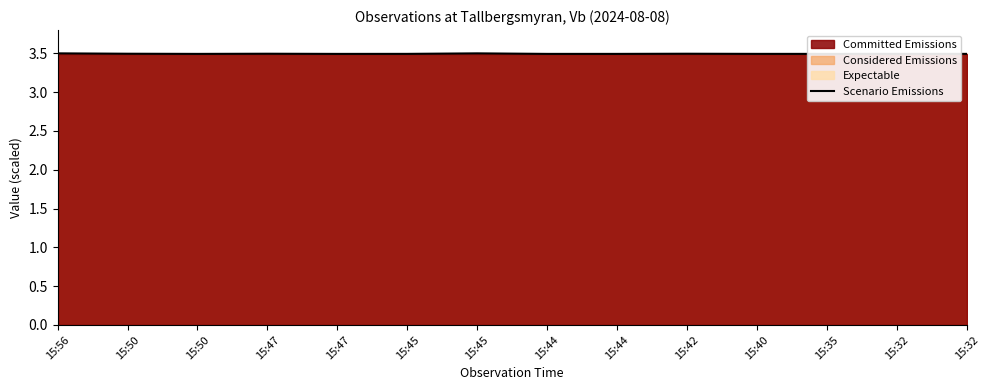

What is the maximum value shown in the chart?

3.5